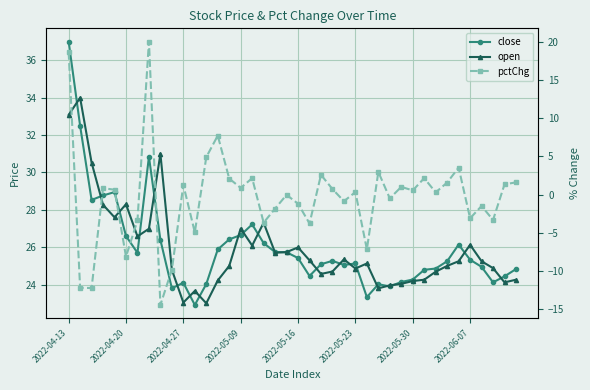

What is the minimum value for open?

23.0